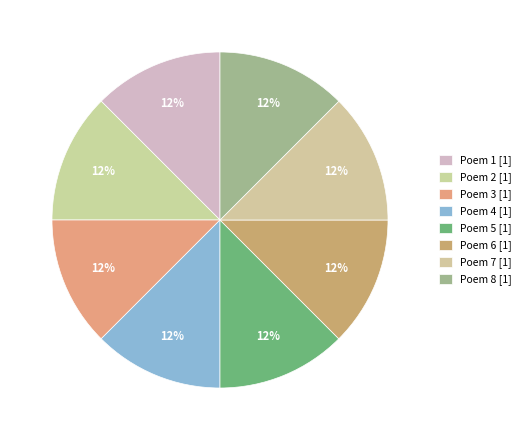

Count the number of slices in the pie.

8